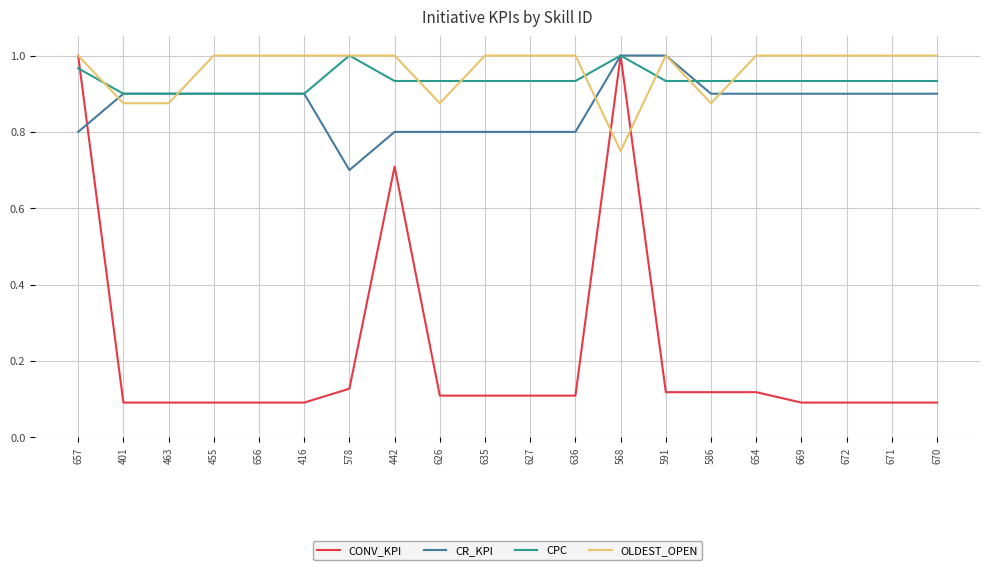

Count the CPC values in the range 0 to 1.

20